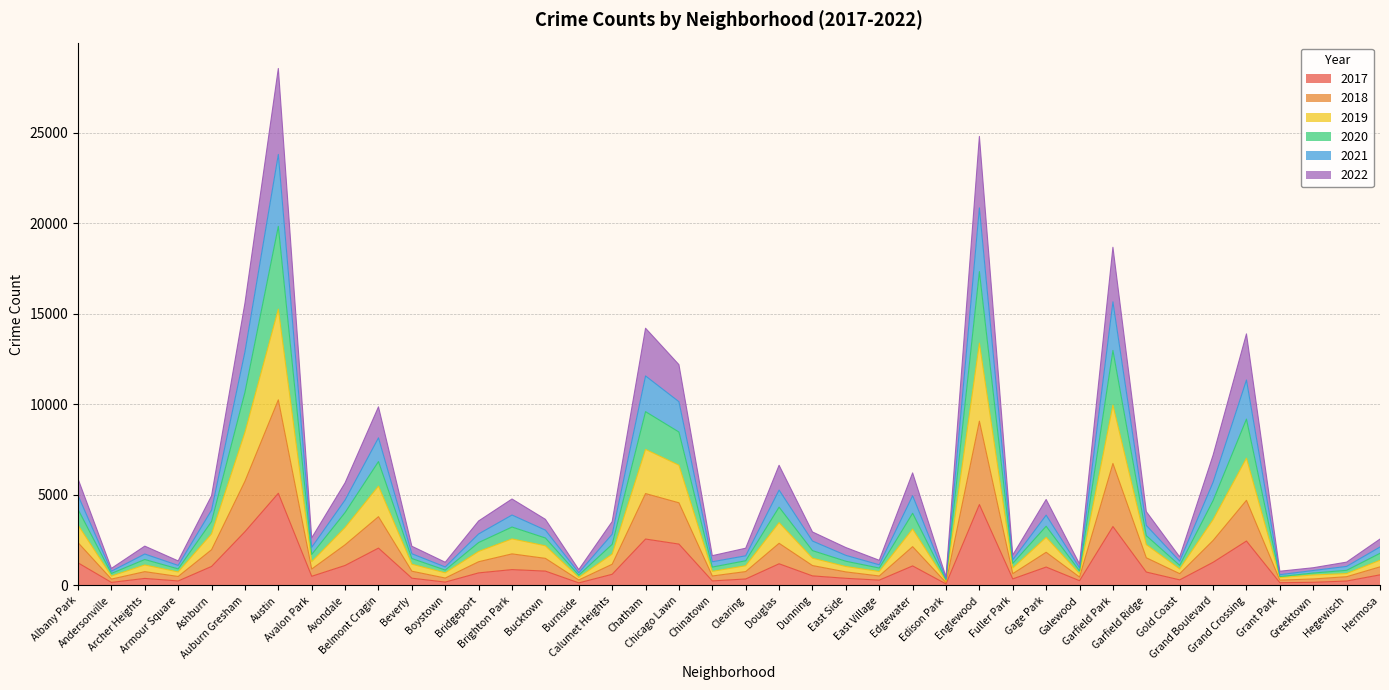

What is the total value across all series at Englewood?

24811